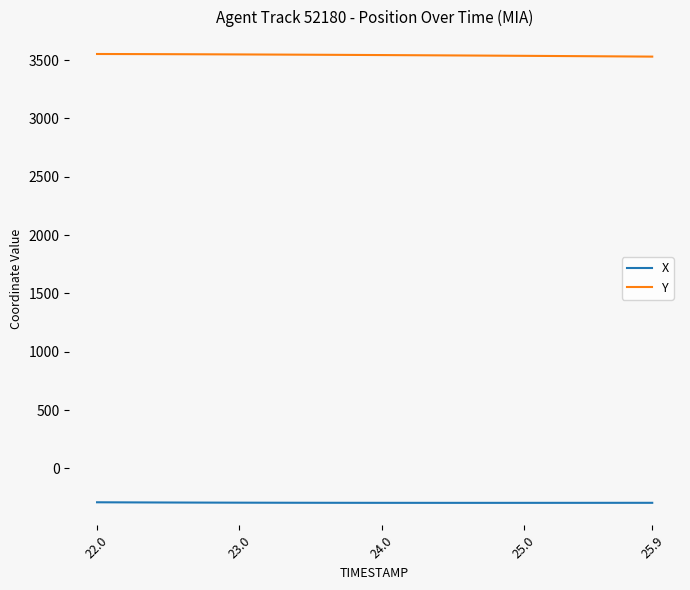

Rank the series by their maximum value, from lowest to highest.

X, Y